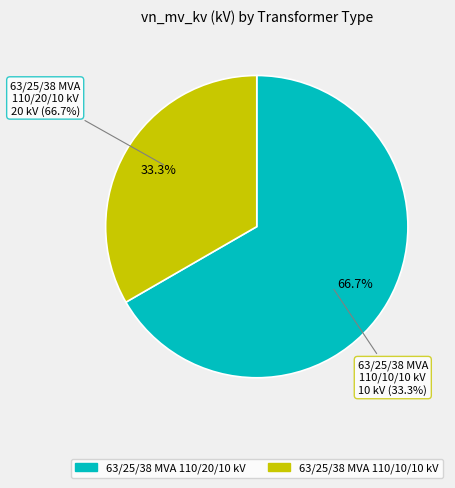

Is there any slice that represents more than half of the pie?

Yes